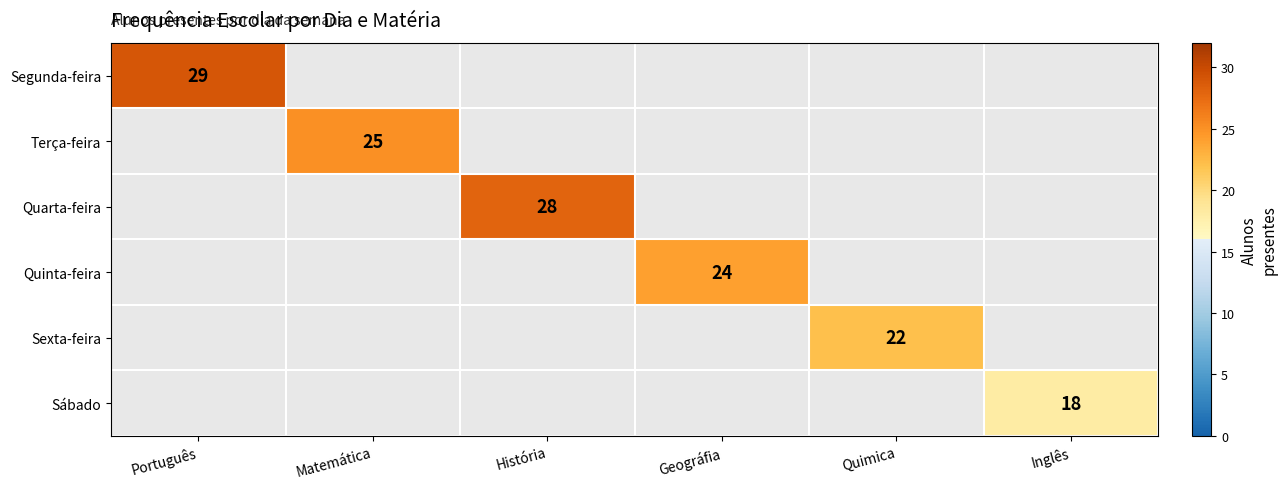

True or false: Segunda-feira has a value of 49 at Português.

False